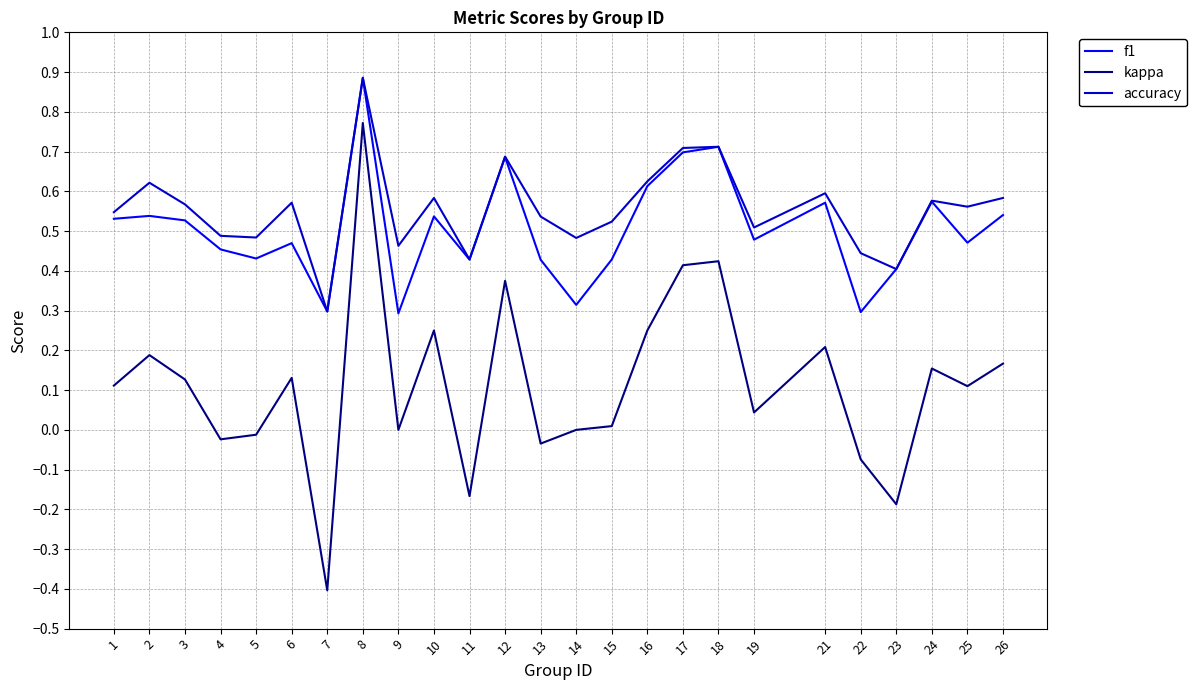

True or false: f1 and kappa cross at least once.

False